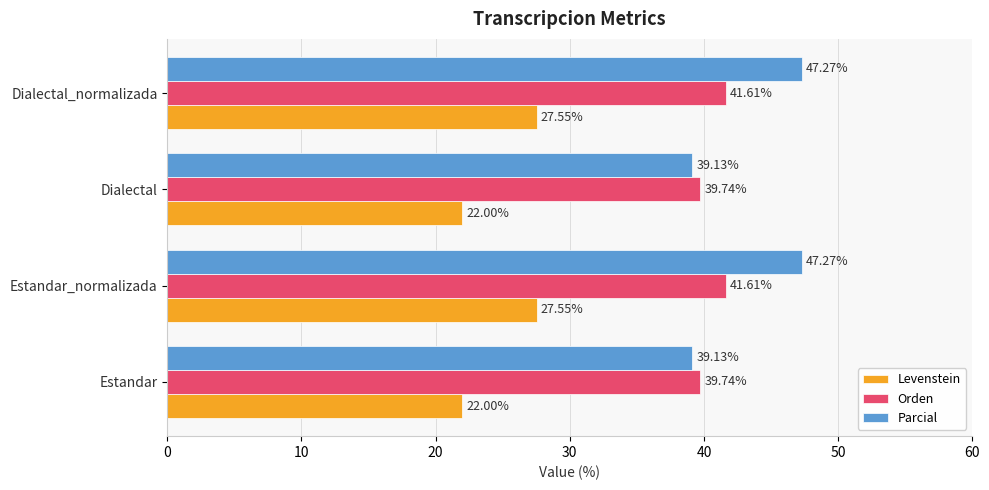

What is the difference between the Parcial values at Dialectal and Estandar_normalizada?

8.1